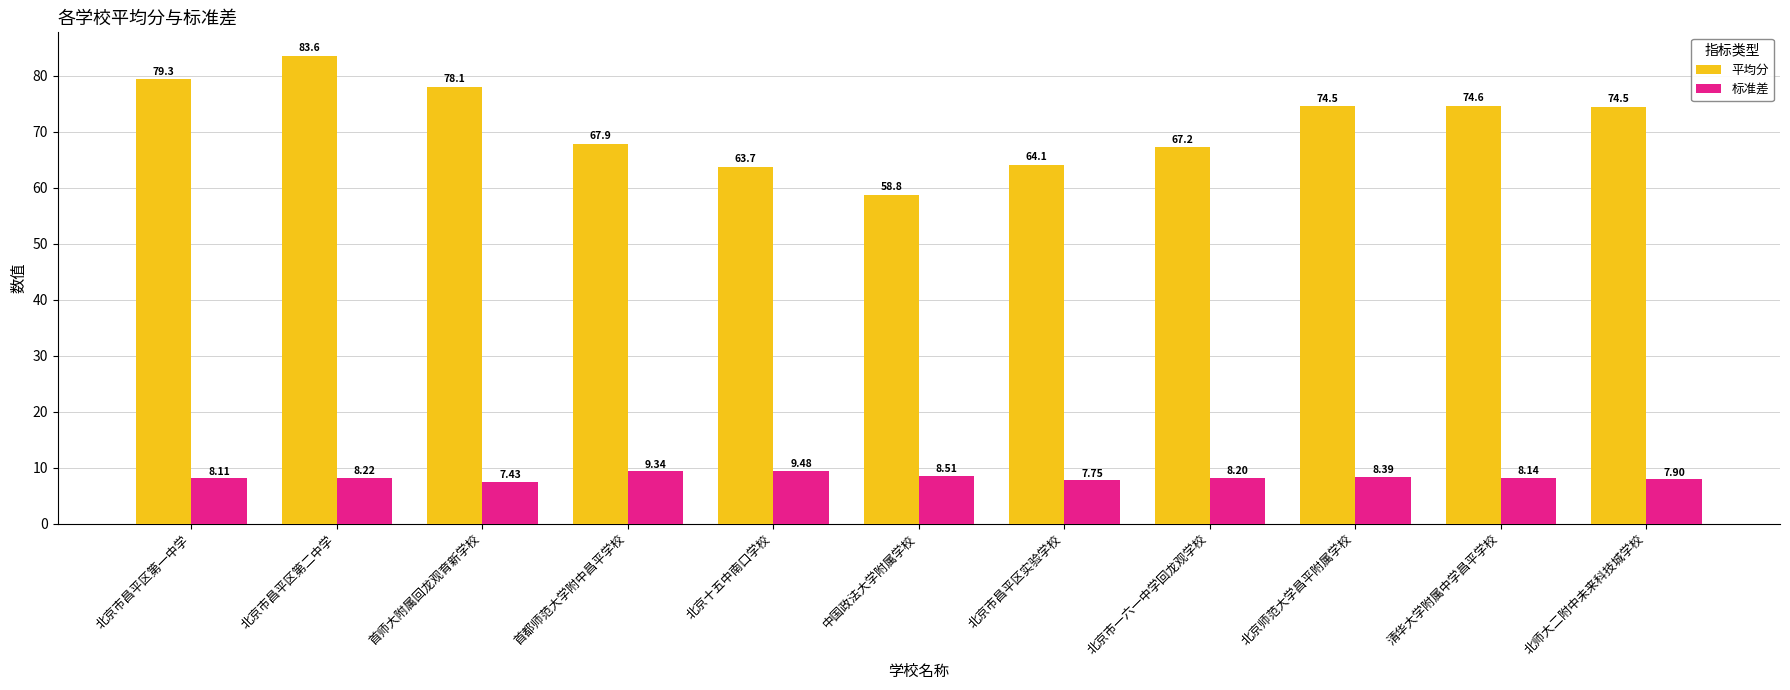

Between 首师大附属回龙观育新学校 and 北京市一六一中学回龙观学校, which series saw the biggest shift?

平均分